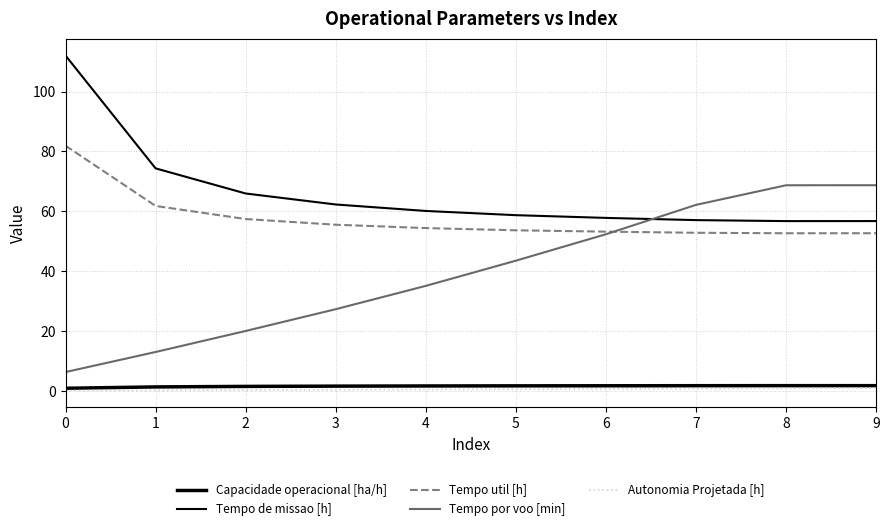

Reading left to right, list all the values displayed in this chart.

Capacidade operacional [ha/h]: 0.9	1.3	1.5	1.6	1.7	1.7	1.7	1.8	1.8	1.8
Tempo de missao [h]: 112.0	74.3	65.9	62.3	60.1	58.7	57.8	57.0	56.7	56.7
Tempo util [h]: 81.9	61.8	57.4	55.5	54.4	53.6	53.2	52.8	52.7	52.7
Tempo por voo [min]: 6.3	13.0	20.0	27.3	35.1	43.5	52.3	62.1	68.7	68.7
Autonomia Projetada [h]: 0.1	0.2	0.3	0.4	0.5	0.6	0.7	0.8	0.8	0.9